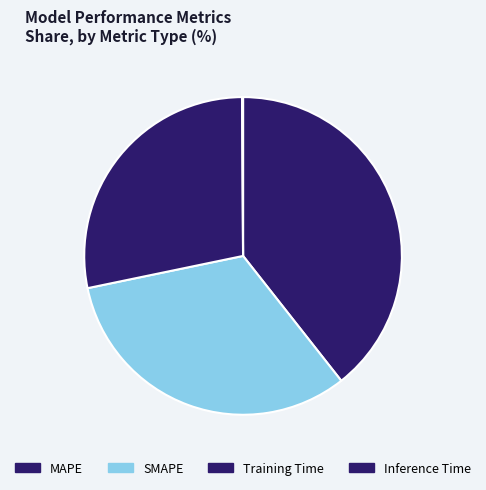

Is it true that Inference Time is 11% of the pie?

False